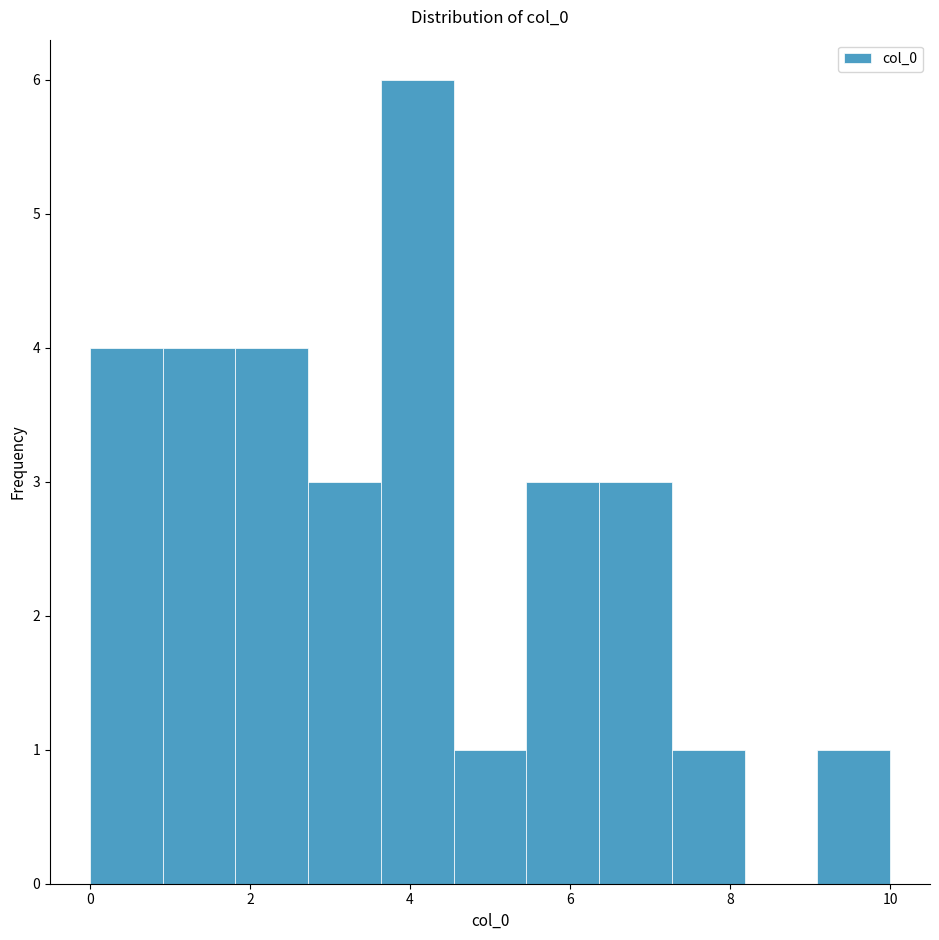

Reading left to right, transcribe this chart: for each bar, give the range it covers on the x-axis and its height. Neither the bar edges nor the heights are printed on the chart, so give them approximately, as read against the axes.

0.0 to 1.0: 4
1.0 to 1.8: 4
1.8 to 2.8: 4
2.8 to 3.6: 3
3.6 to 4.6: 6
4.6 to 5.4: 1
5.4 to 6.4: 3
6.4 to 7.2: 3
7.2 to 8.2: 1
8.2 to 9.0: 0
9.0 to 10.0: 1